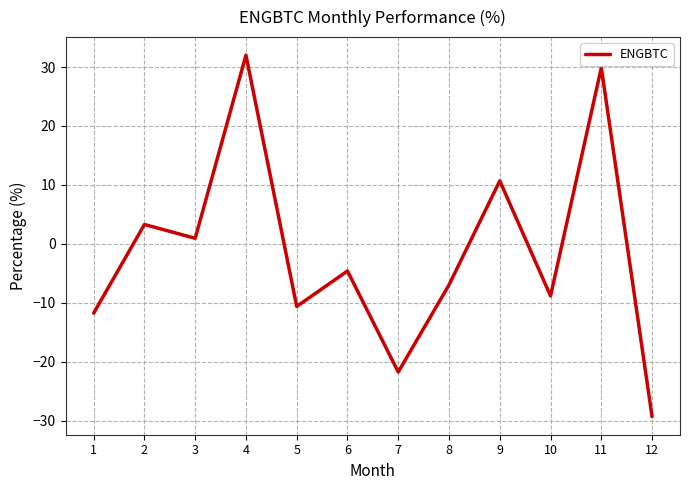

At which label is the value closest to 1?

3